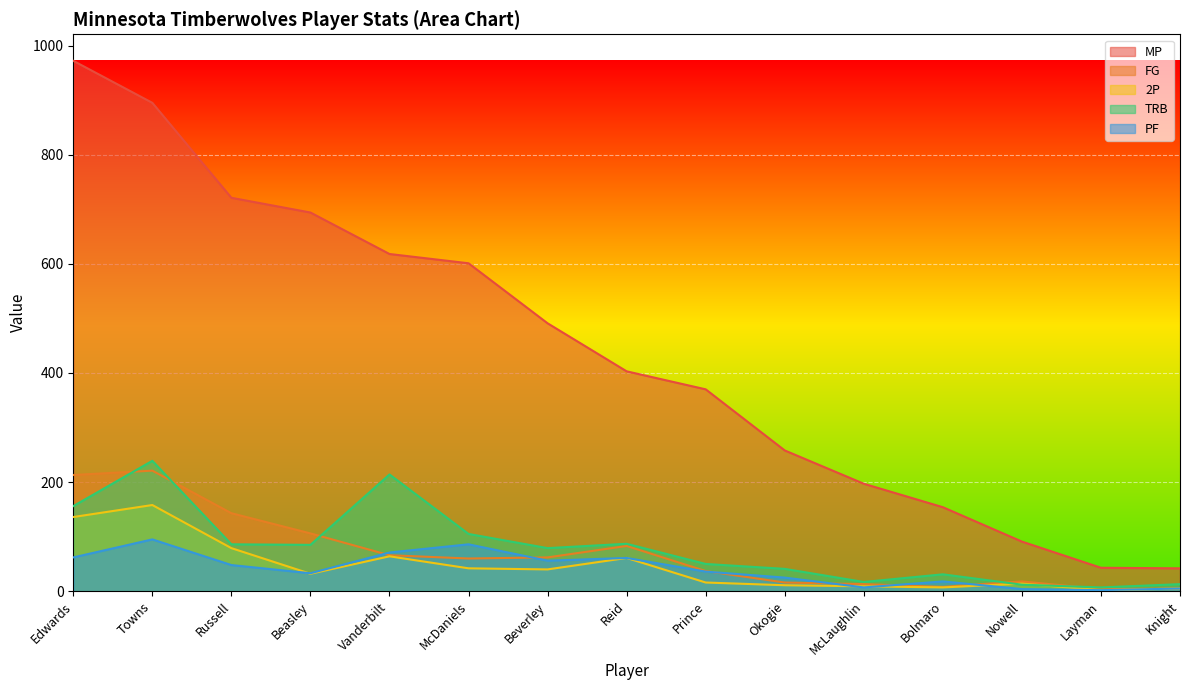

At which category is the sum across all series the highest?

Towns